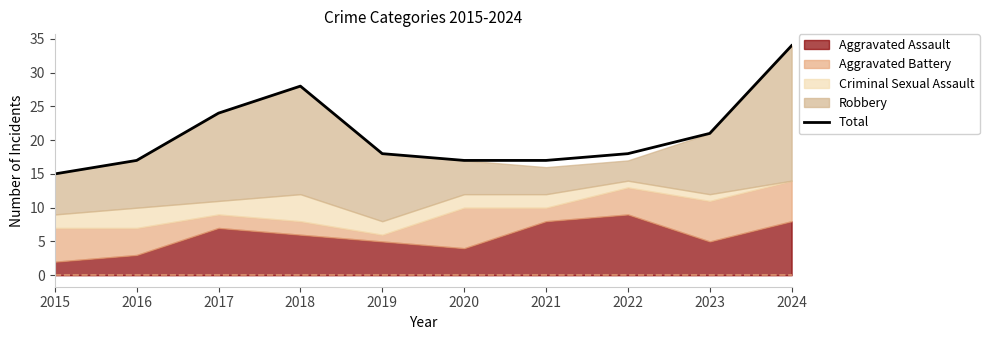

How many lines are shown in the chart?

1